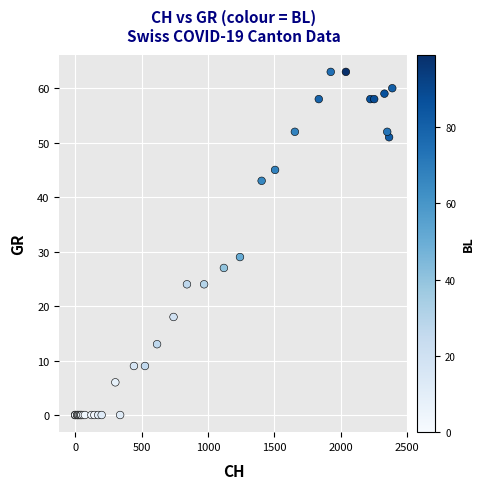

What Y value in the scatter plot is closest to 31?

29